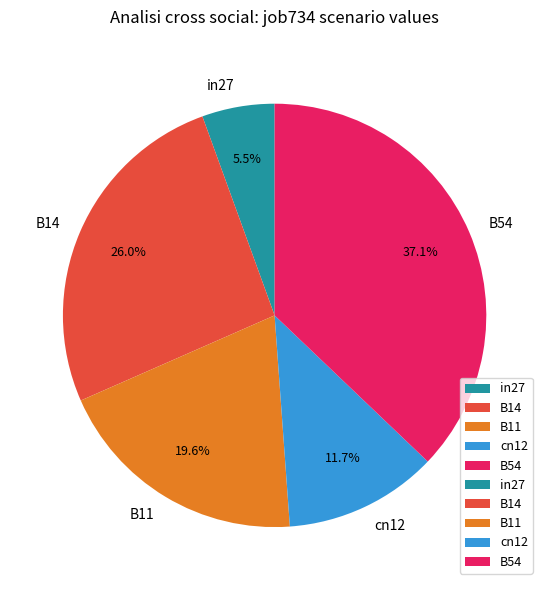

How many segments does this pie chart have?

5